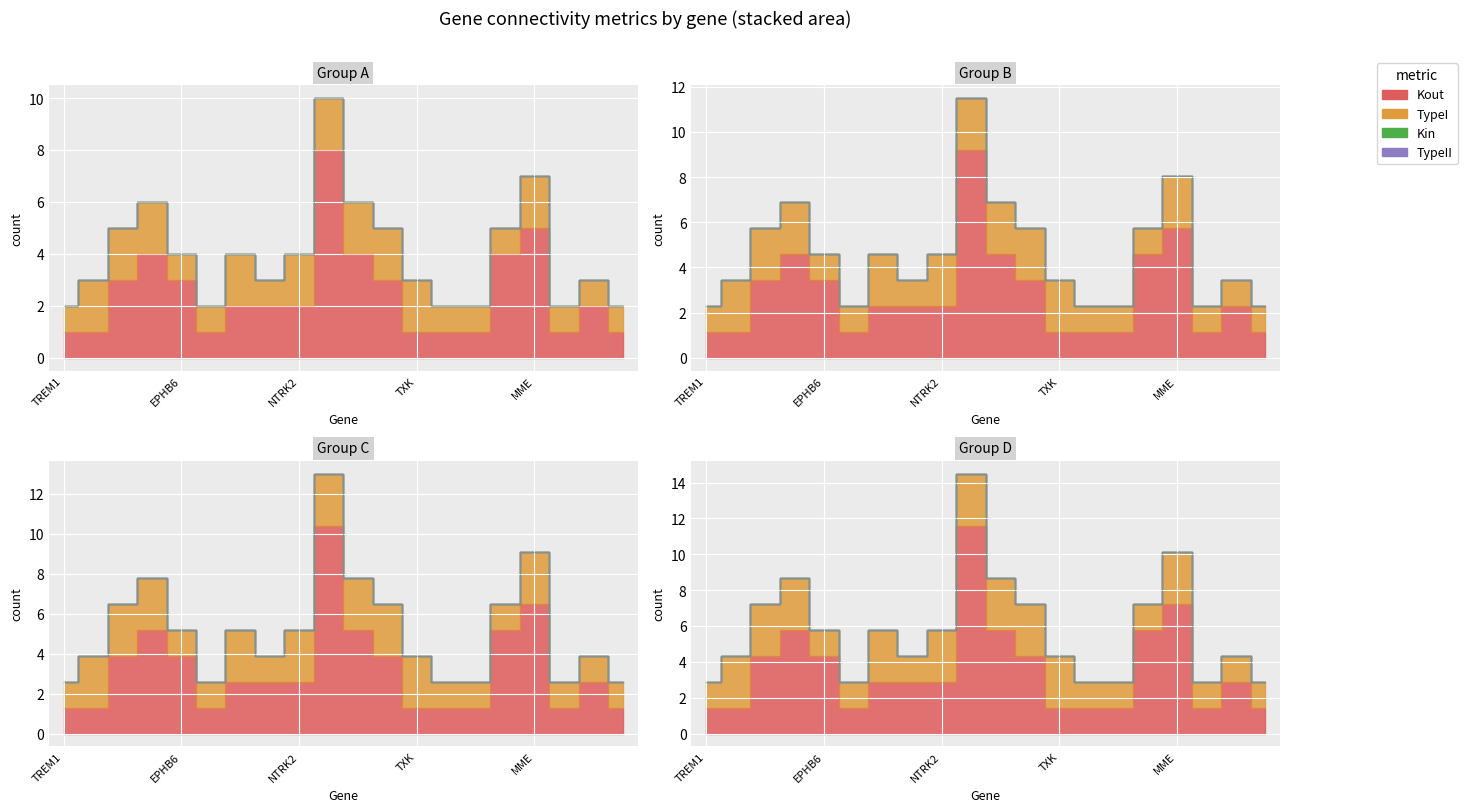

What are all the series names shown in the legend?

Kout, TypeI, Kin, TypeII